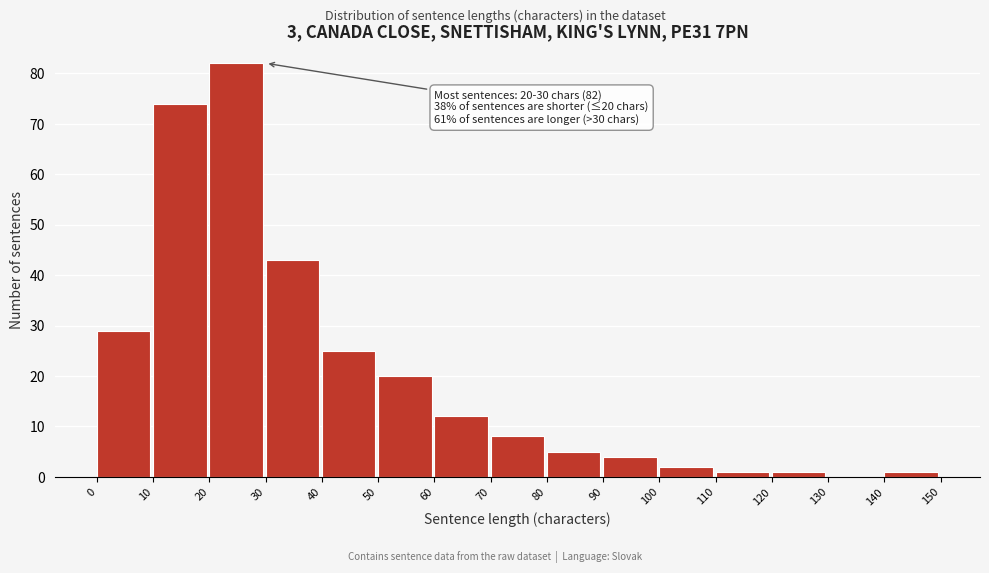

Reading left to right, what are all the values shown in this chart?

0=29	10=74	20=82	30=43	40=25	50=20	60=12	70=8	80=5	90=4	100=2	110=1	120=1	130=0	140=1